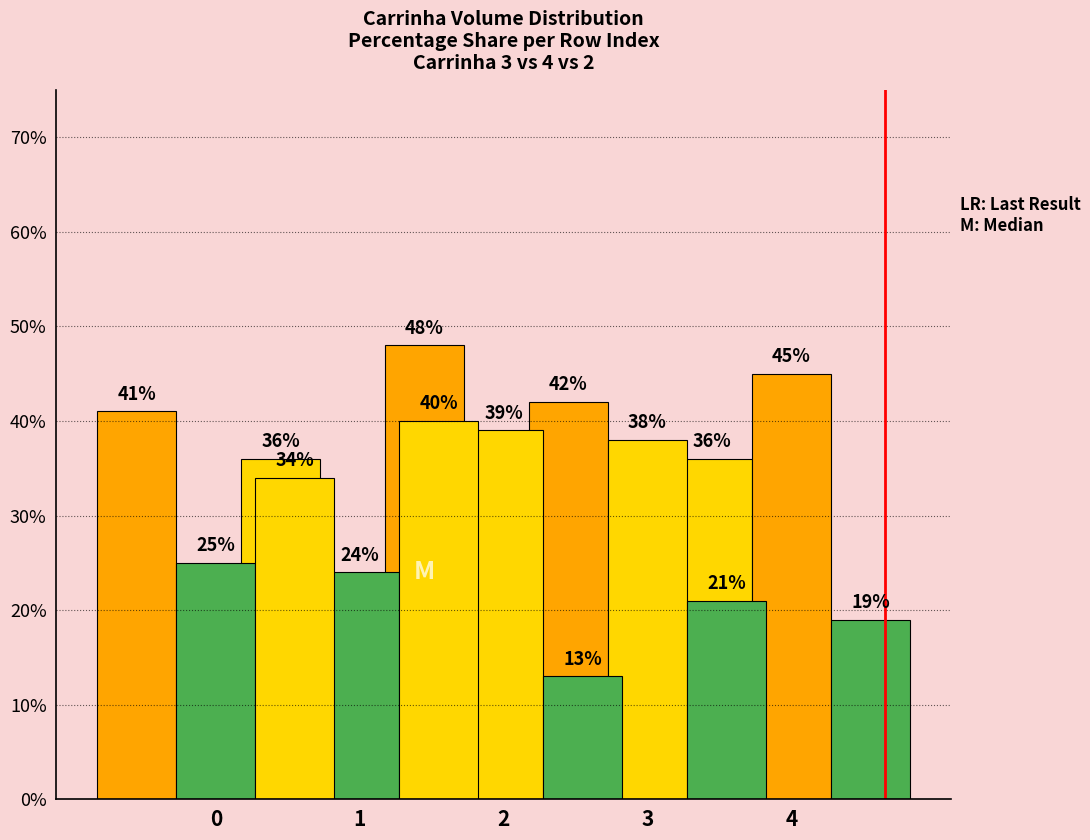

What is the value of the Carrinha 4 bar at the 1st from the left?

25